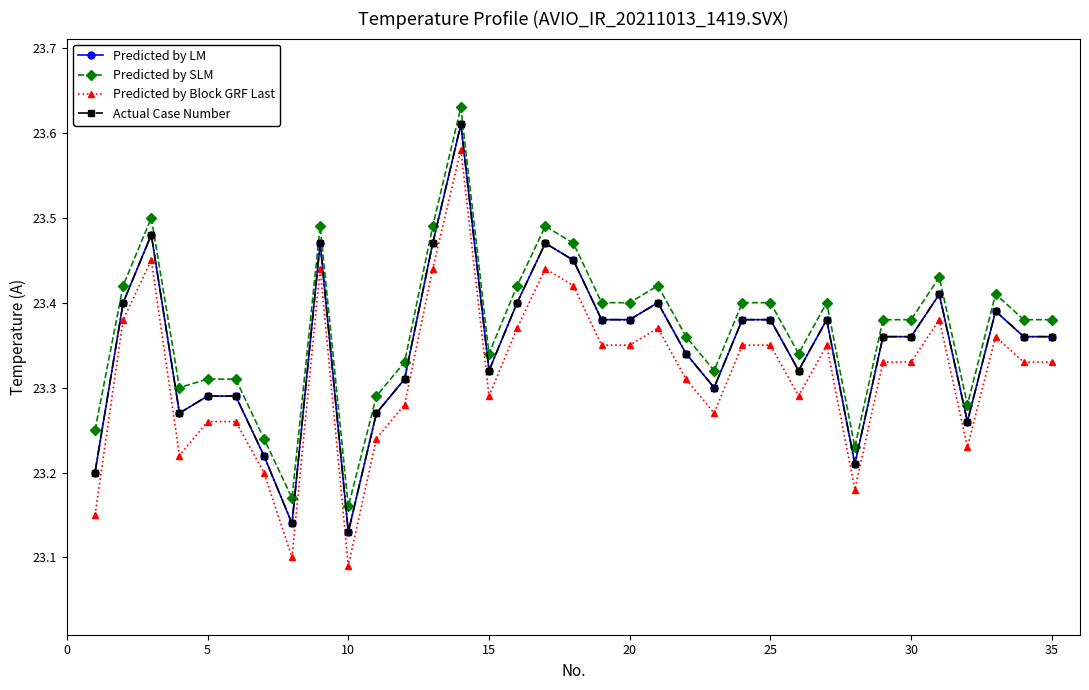

Is this an area chart (filled region under the line)?

No